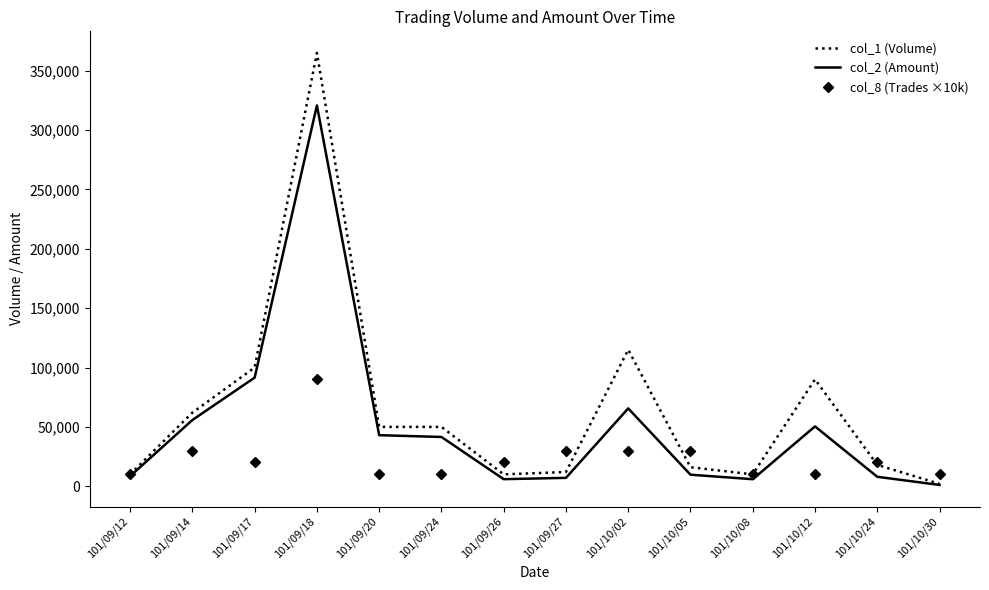

The value of col_1 (Volume) at 101/09/17 is 64769. True or false?

False